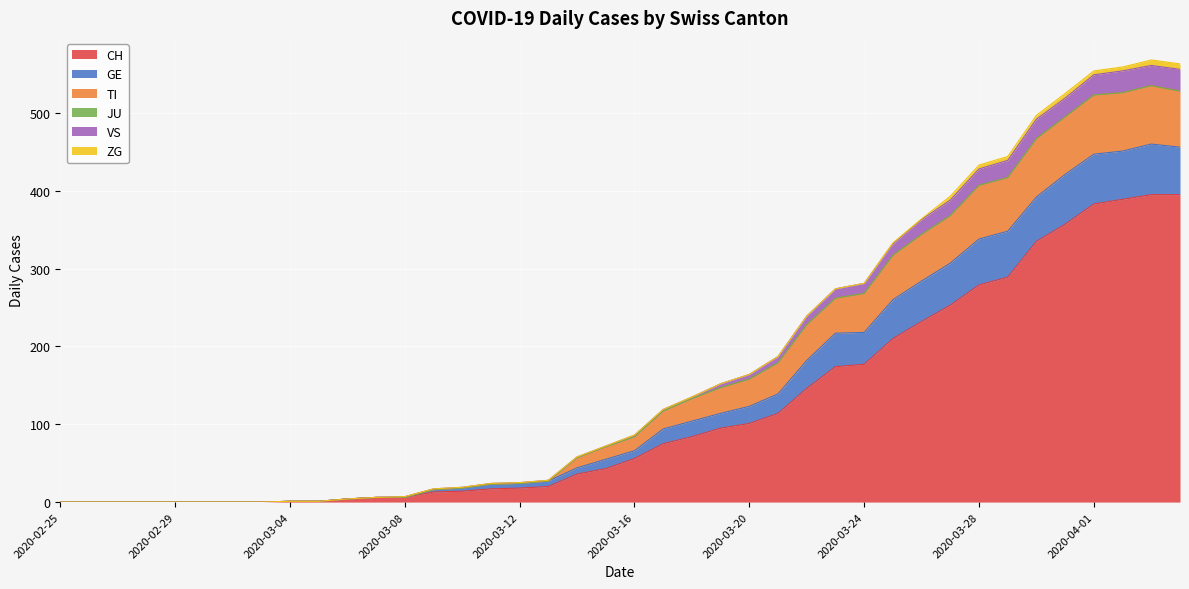

The value of CH at 2020-02-29 is 182. True or false?

False